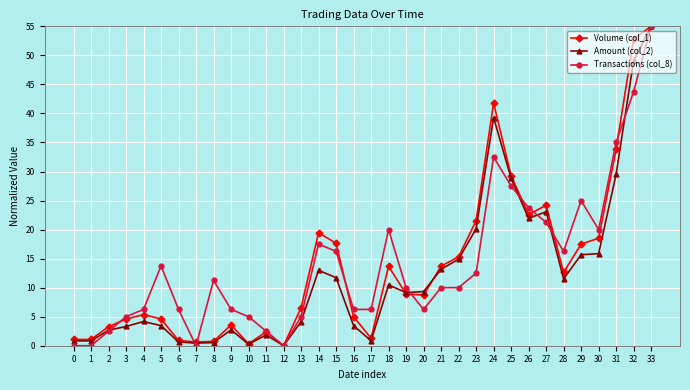

What is the value of the Volume (col_1) point at the 32nd from the left?

33.8